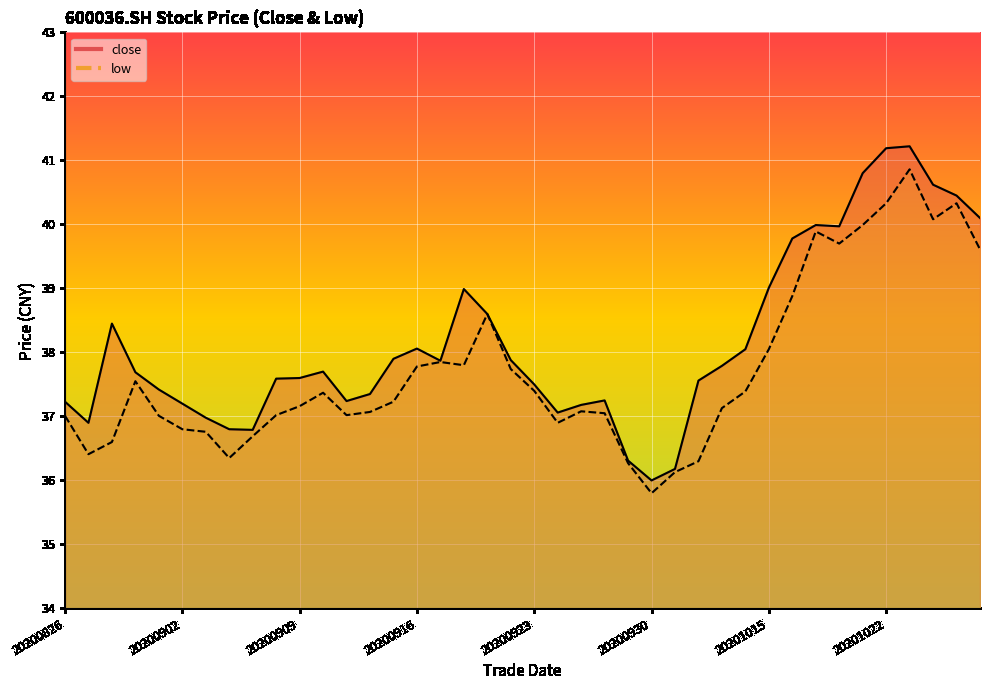

True or false: close and low intersect in this chart.

False